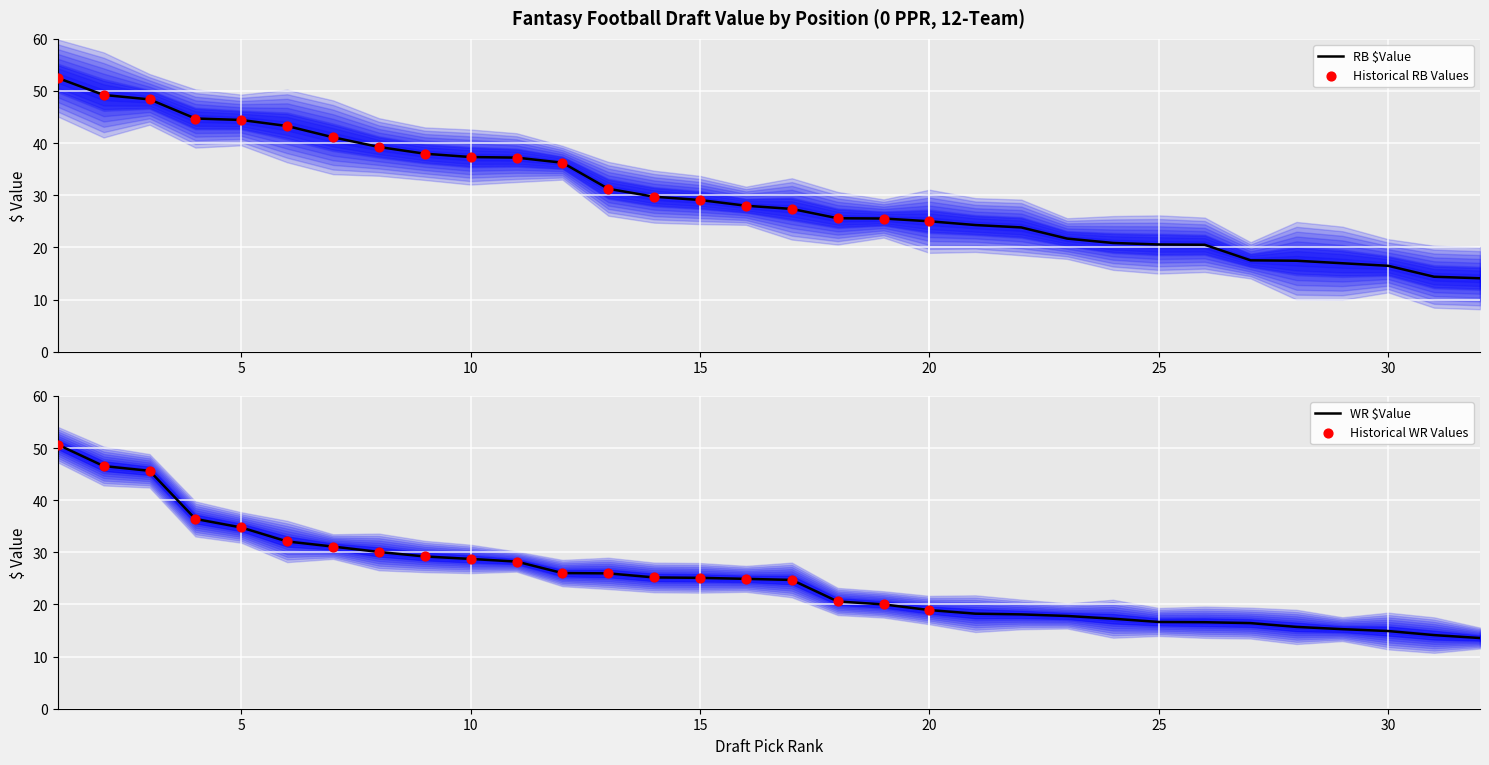

Which series reaches the maximum Y coordinate?

RB $Value